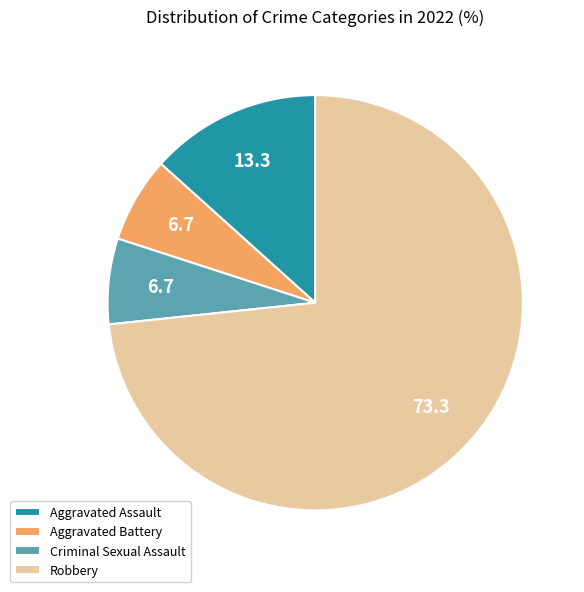

What is the largest slice in the pie chart?

Robbery